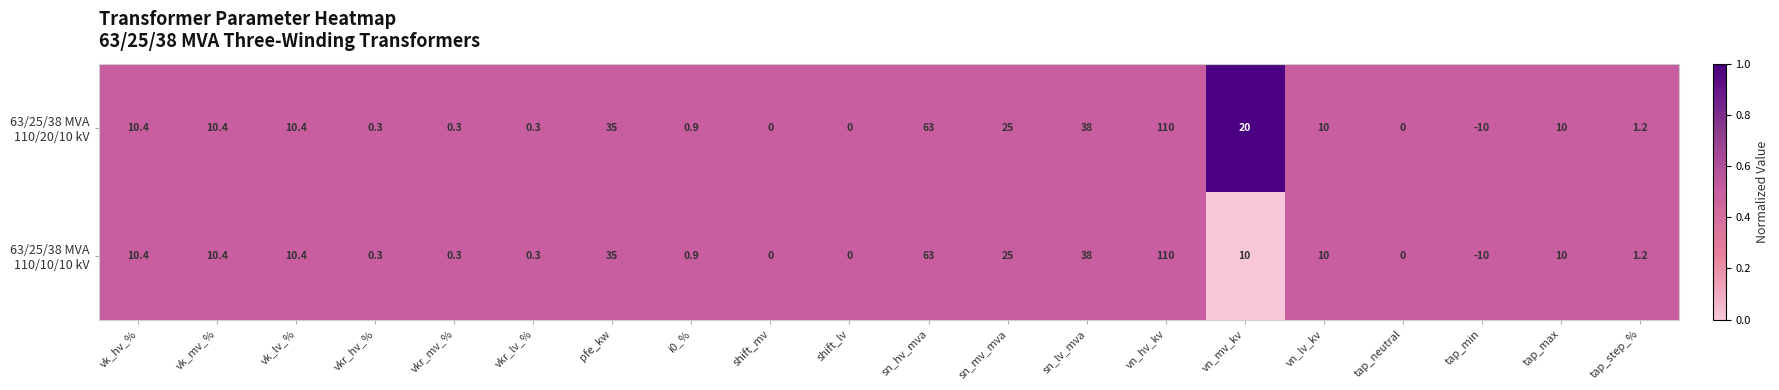

What is the smallest value displayed?

-10.0